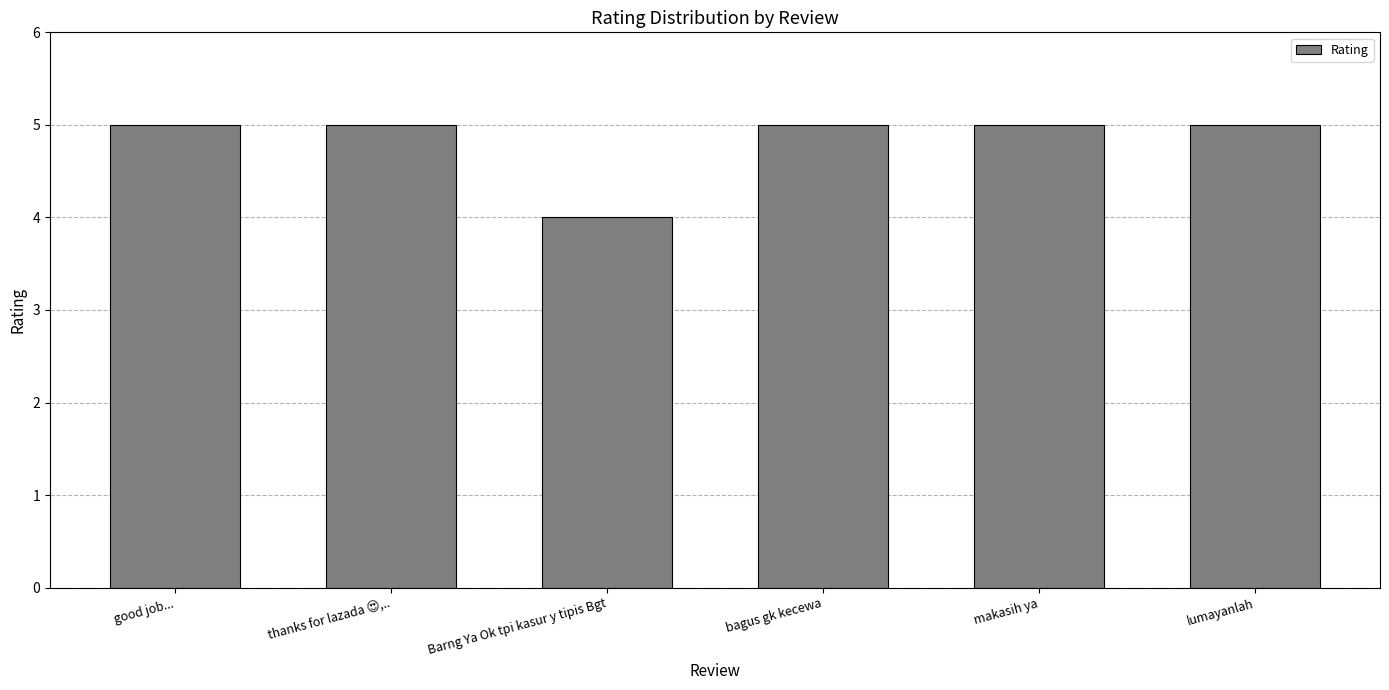

What value does the data have at Barng Ya Ok tpi kasur y tipis Bgt?

4